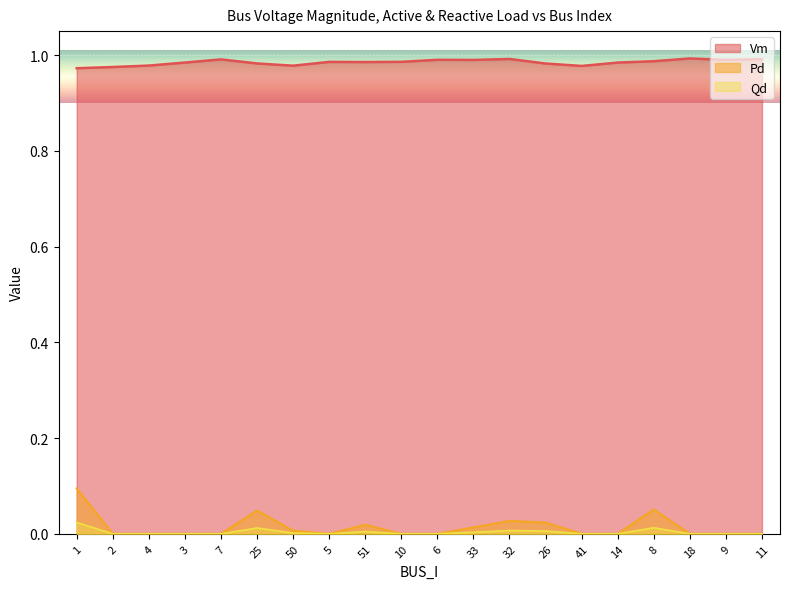

Is it true that Pd equals 0.0 at 6?

True